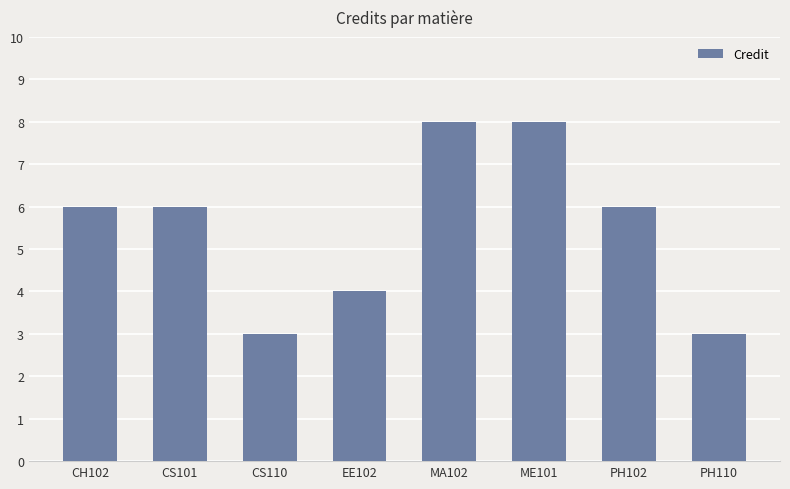

Count the number of data series in this chart.

1